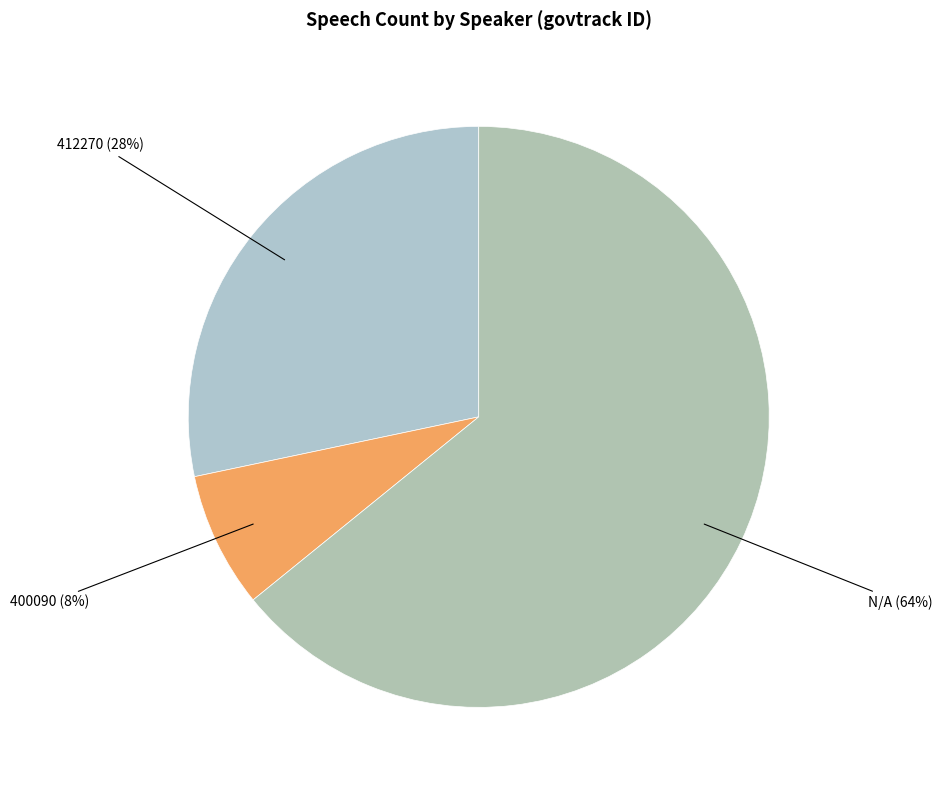

Which category has the smallest portion of the pie?

400090